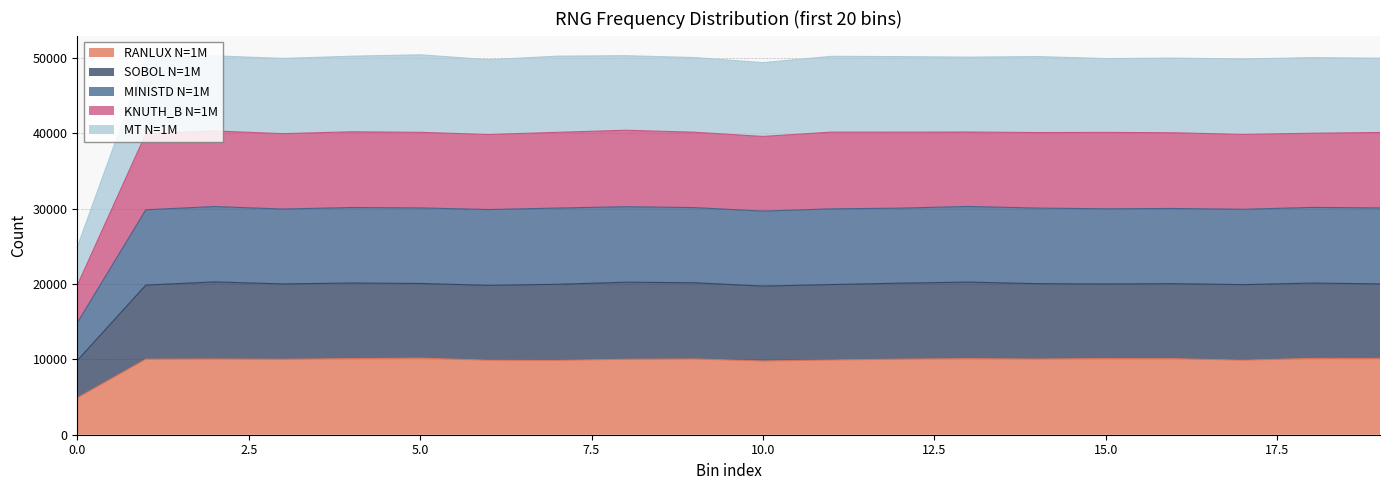

Where is the first local minimum for SOBOL N=1M?

3